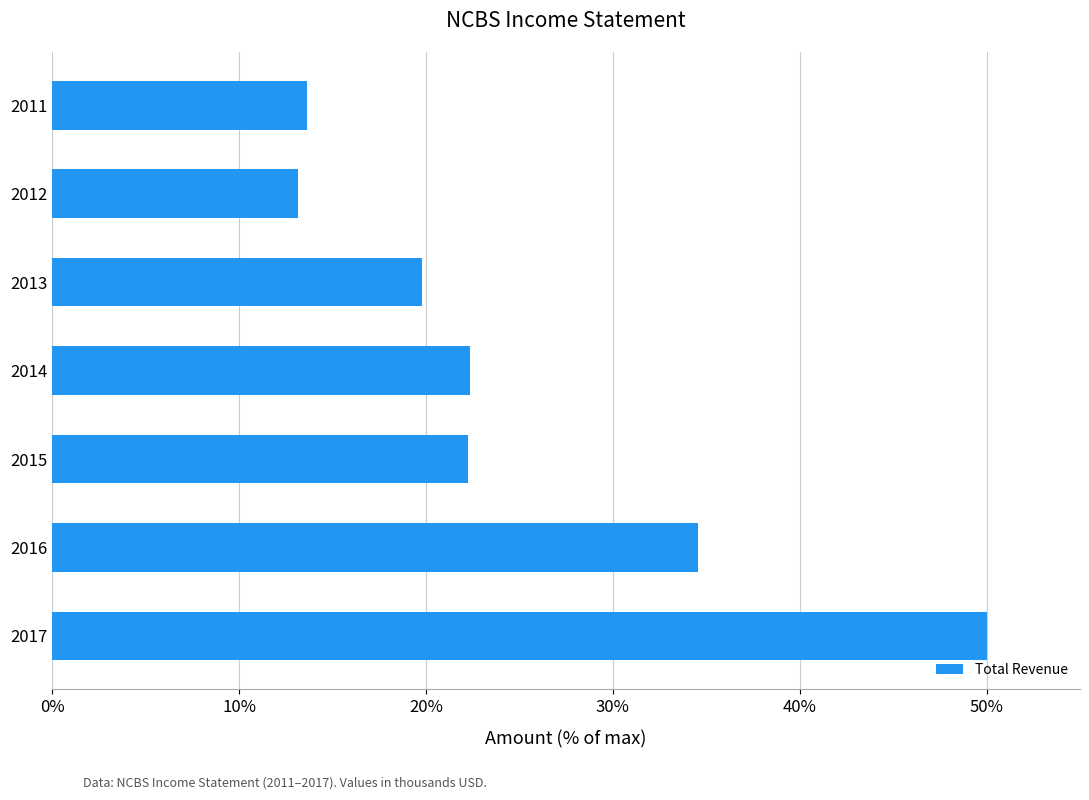

What is the change in value from 2016 to 2014?

-12.2